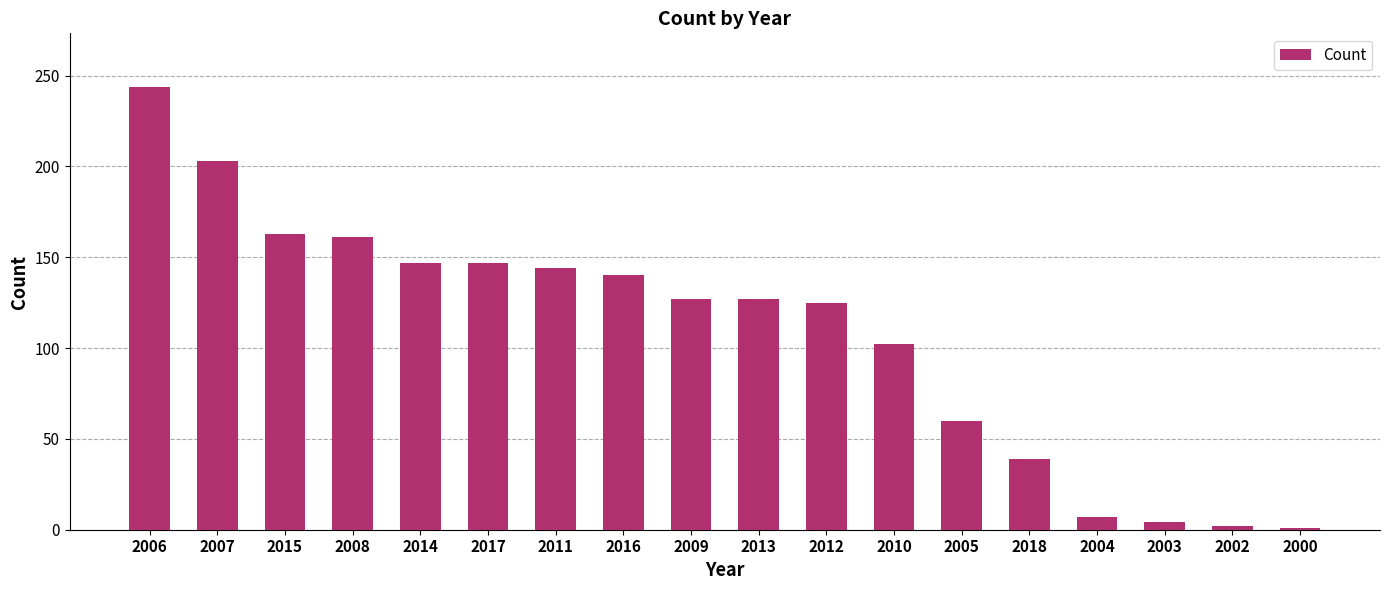

Which label corresponds to the largest value in the chart?

2006